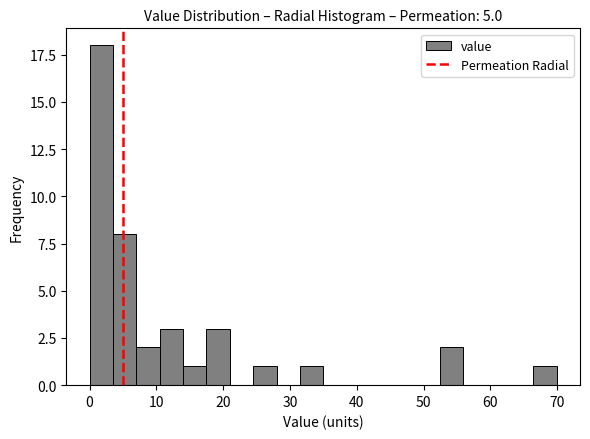

Around what value on the x-axis is the tallest bar? Give the approximate position of its centre, as read against the axis.

2